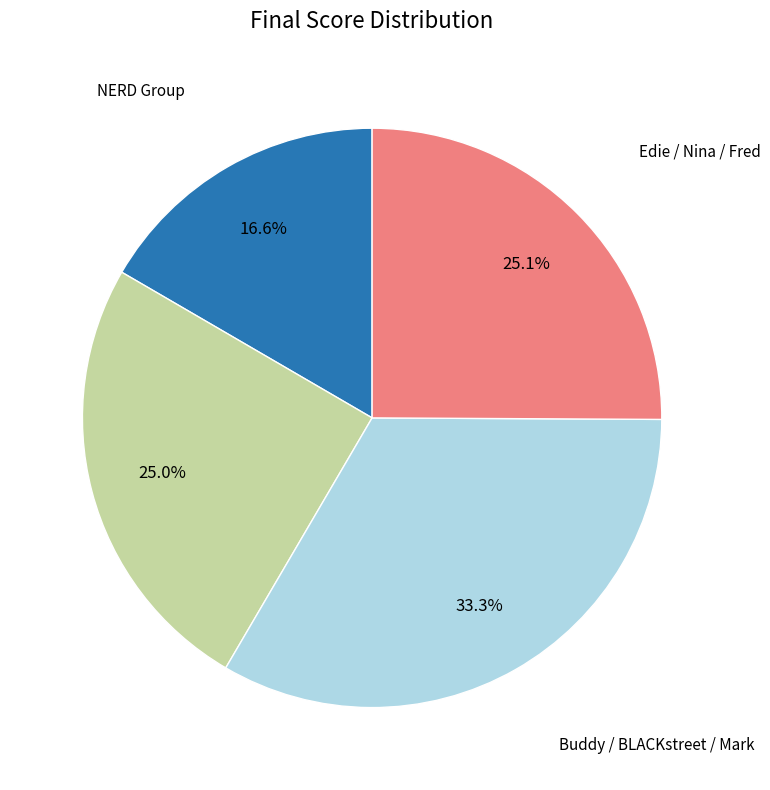

Is there a majority slice in this chart?

No